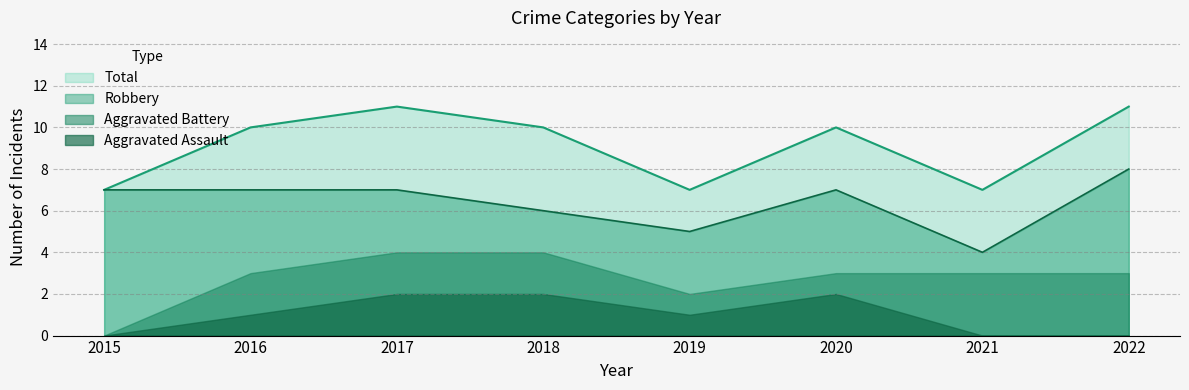

The value of Robbery at 2018 is 9. True or false?

False